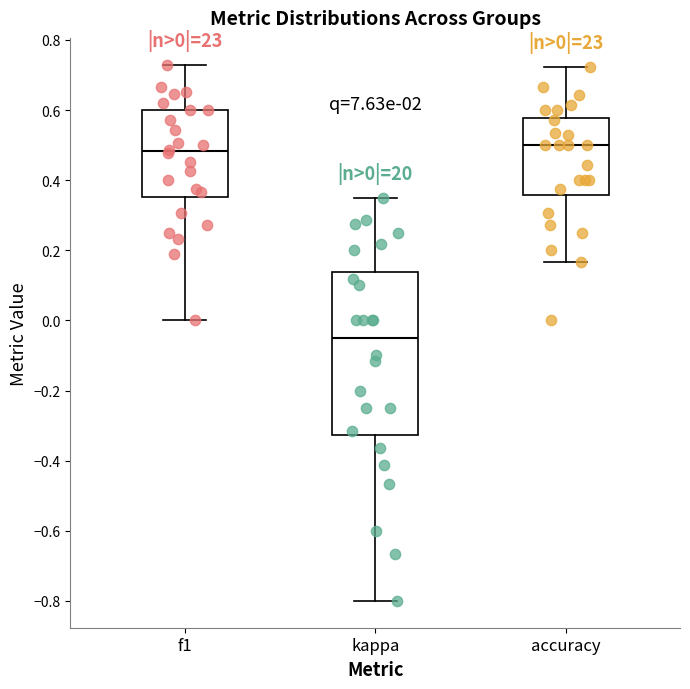

Which box's median line is the lowest?

kappa